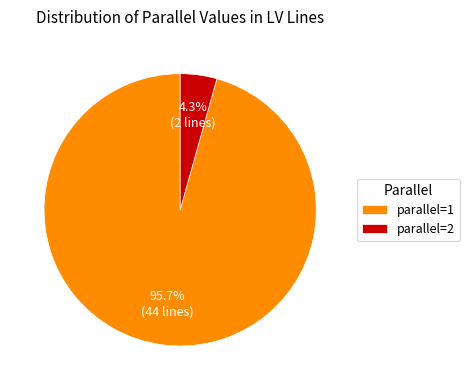

What is the smallest slice in the pie chart?

parallel=2